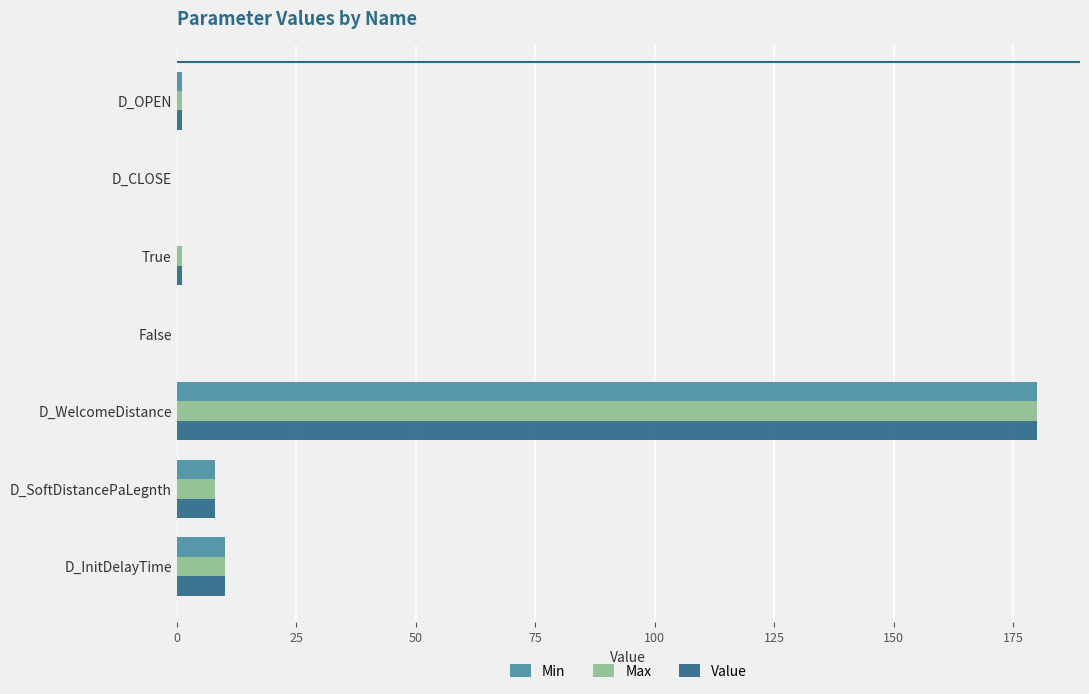

The Value series shows 10 at D_InitDelayTime. True or false?

True